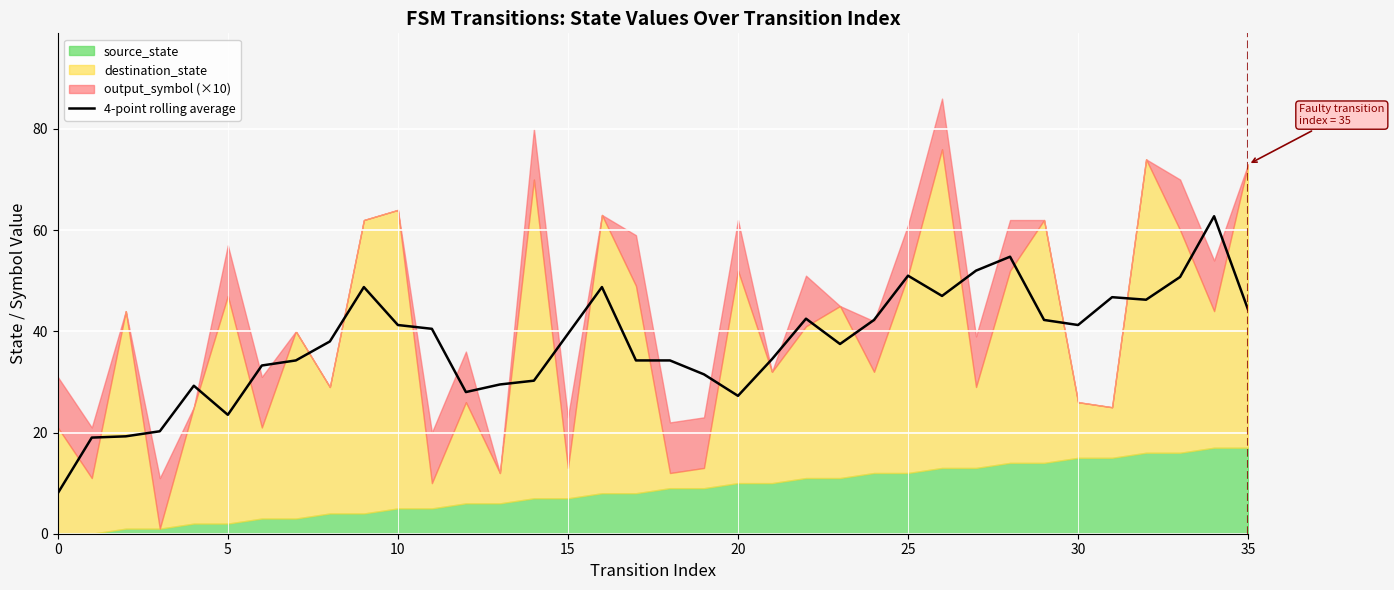

True or false: the data has more than 2 interior local peaks.

True